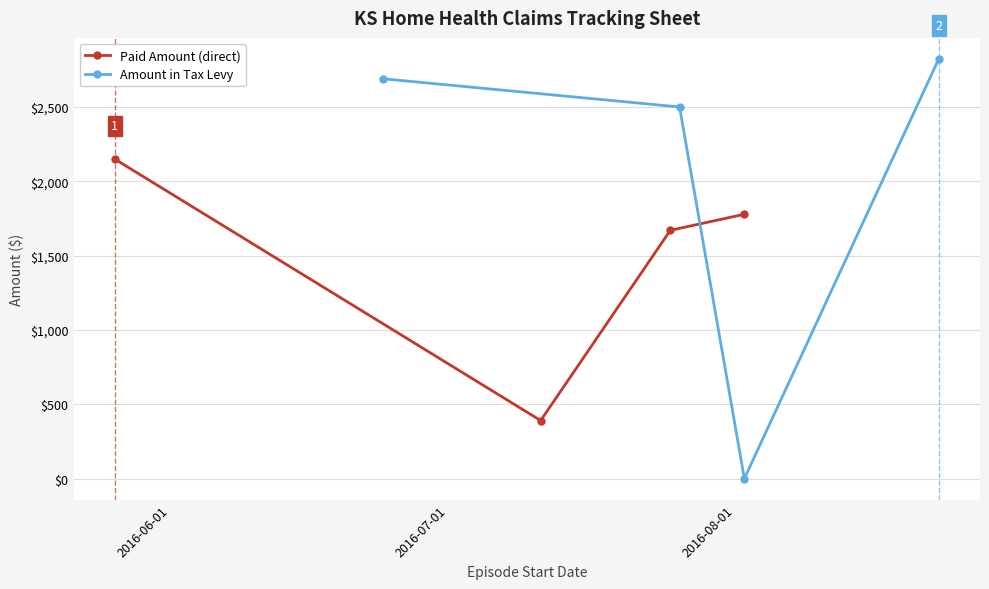

How many interior local valleys does the Paid Amount (direct) series have?

1